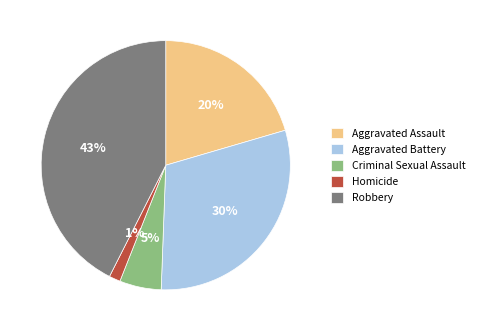

To the nearest percent, what portion does Criminal Sexual Assault represent?

5%